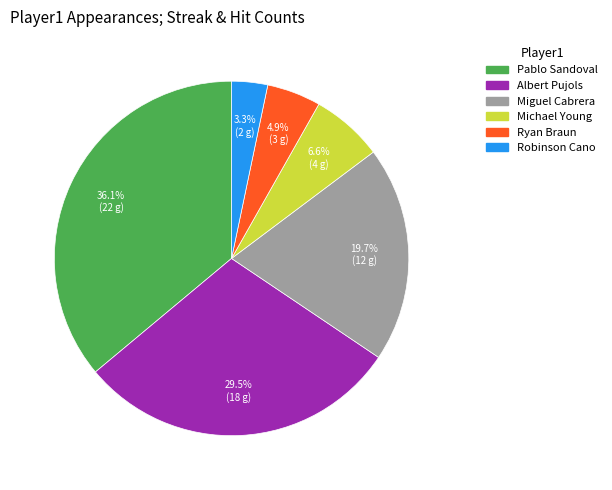

Combined, do Michael Young and Robinson Cano account for over 50%?

No